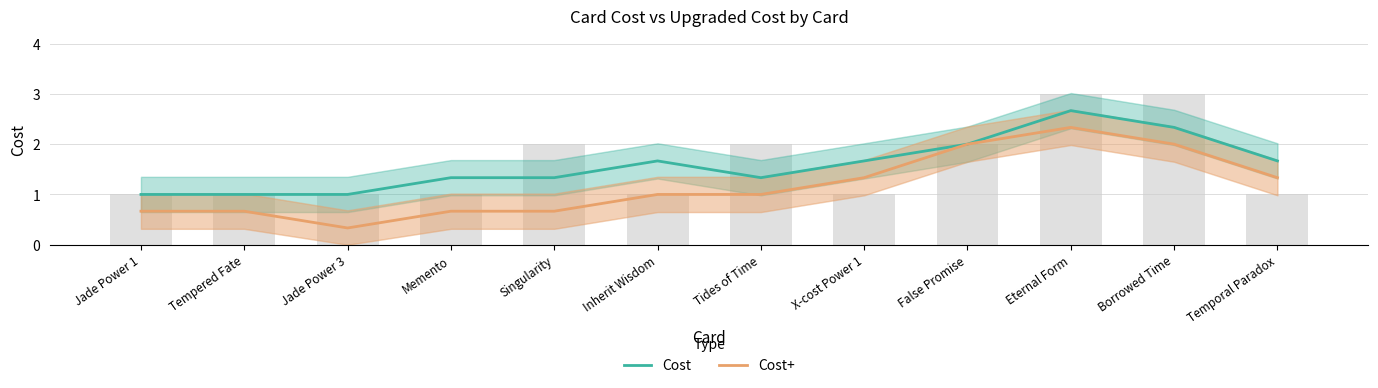

What is the sum of all Cost+ values?

14.0